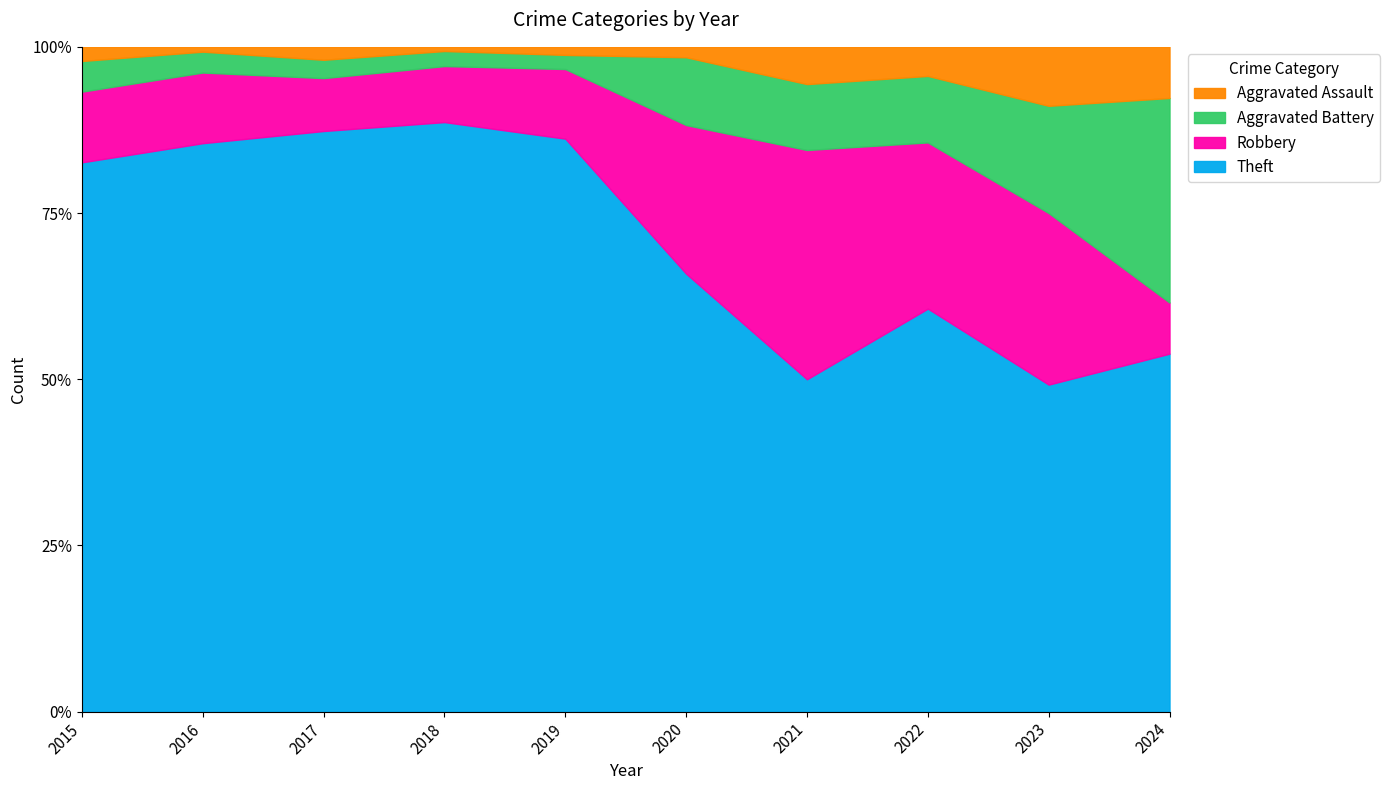

Reading left to right, what are all the values shown in this chart?

Theft: 233	354	538	705	568	168	116	194	122	7
Robbery: 30	44	49	67	69	57	80	80	64	1
Aggravated Battery: 13	13	17	18	14	26	23	32	40	4
Aggravated Assault: 6	3	12	5	8	4	13	14	22	1